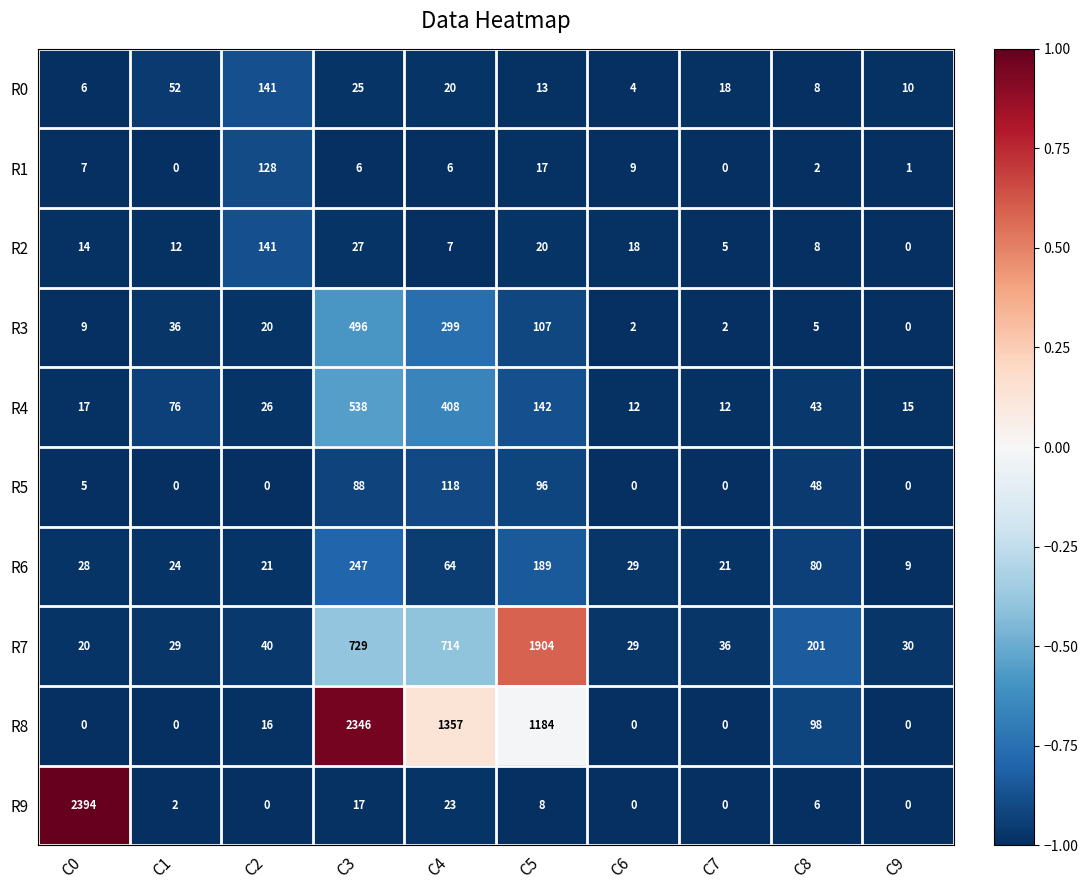

What is the difference between the highest and lowest values at C2?

141